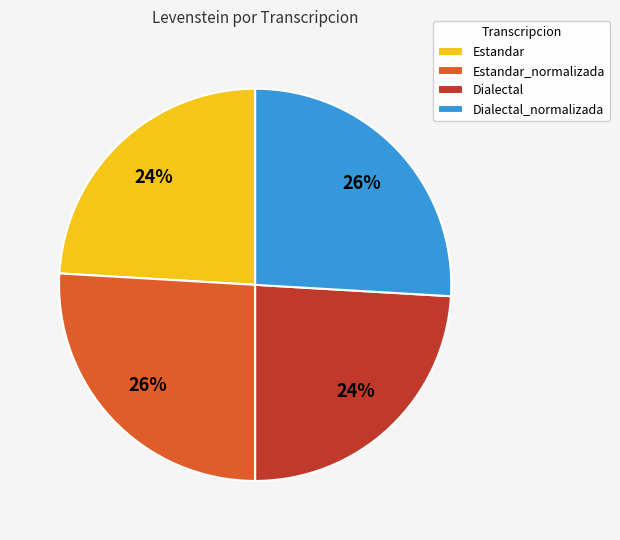

What is the ratio of the value at Dialectal to the value at Estandar_normalizada?

0.9